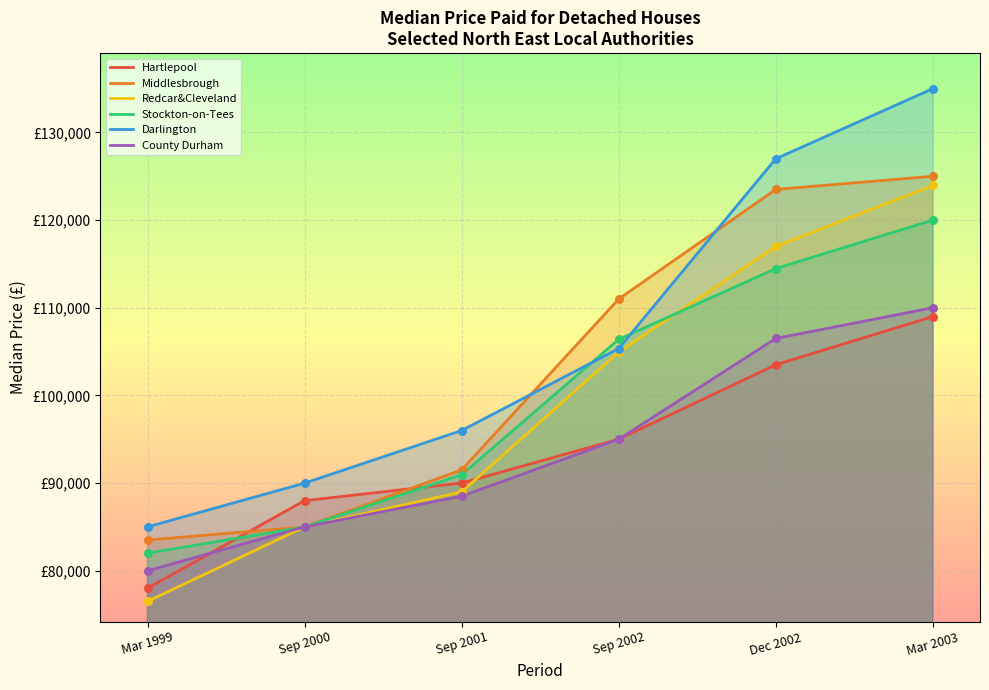

What are all the series names shown in the legend?

Hartlepool, Middlesbrough, Redcar&Cleveland, Stockton-on-Tees, Darlington, County Durham